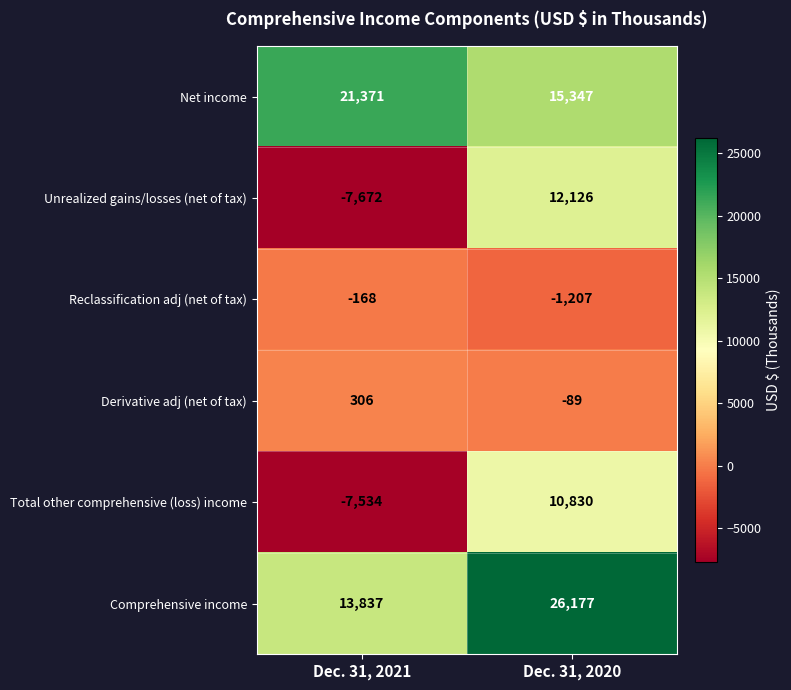

Which series changed the most between Dec. 31, 2021 and Dec. 31, 2020?

Unrealized gains/losses (net of tax)